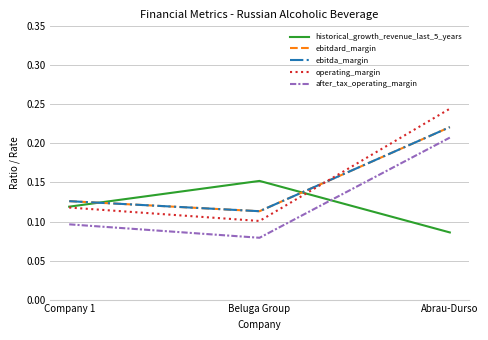

Reading left to right, list all the values displayed in this chart.

historical_growth_revenue_last_5_years: Company 1=0.1	Beluga Group=0.2	Abrau-Durso=0.1
ebitdard_margin: Company 1=0.1	Beluga Group=0.1	Abrau-Durso=0.2
ebitda_margin: Company 1=0.1	Beluga Group=0.1	Abrau-Durso=0.2
operating_margin: Company 1=0.1	Beluga Group=0.1	Abrau-Durso=0.2
after_tax_operating_margin: Company 1=0.1	Beluga Group=0.1	Abrau-Durso=0.2